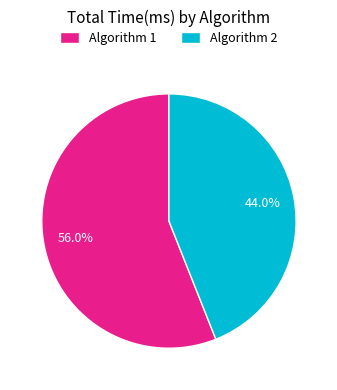

Approximately how many times larger is the value at Algorithm 1 compared to Algorithm 2?

1.3